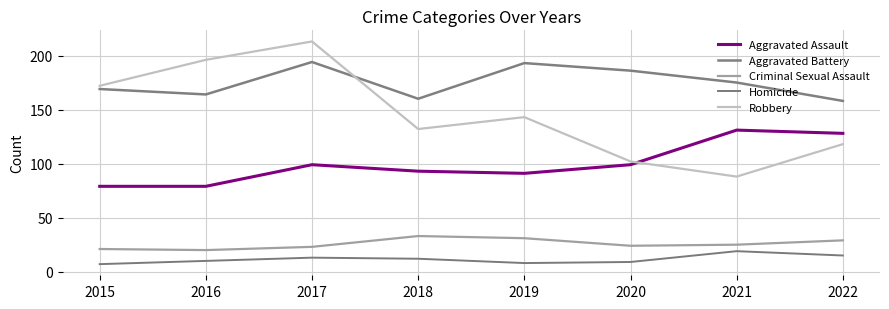

What is the value of the Robbery point at the 7th from the left?

88